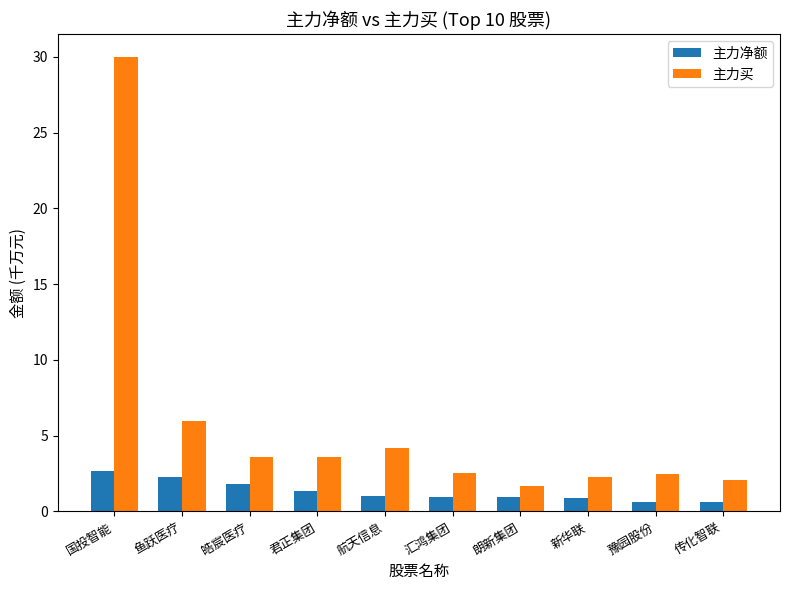

At which category is the sum across all series the highest?

国投智能